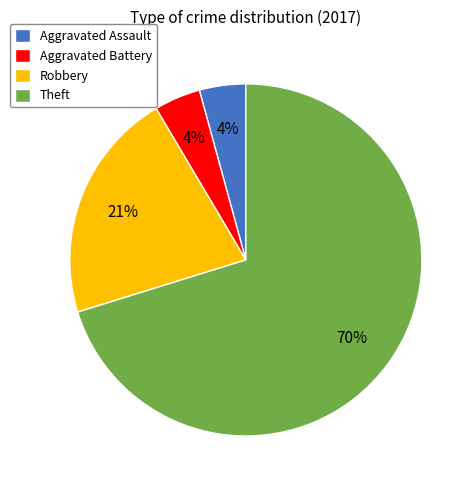

To the nearest percent, what portion does Aggravated Battery represent?

4%